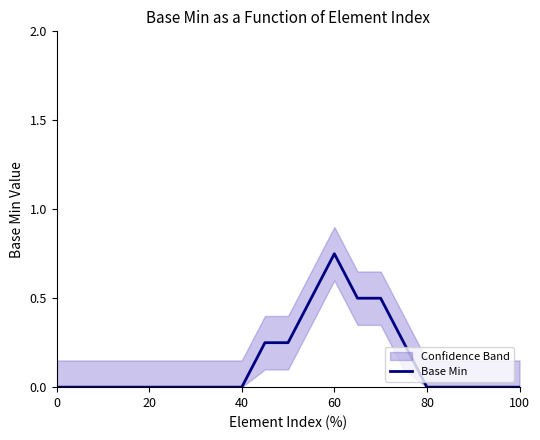

Does the chart have visible grid lines?

No